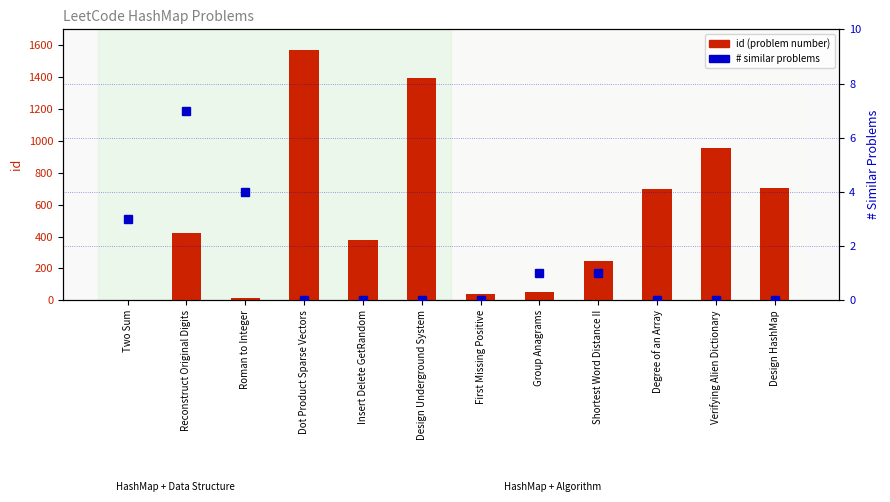

What position from the right is Group Anagrams?

5